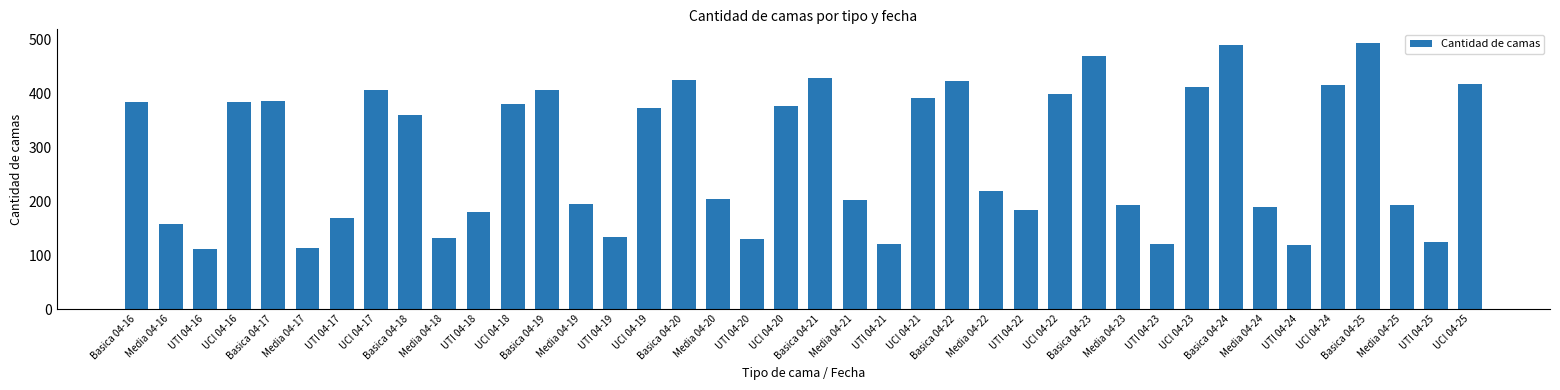

What is the greatest value displayed?

494